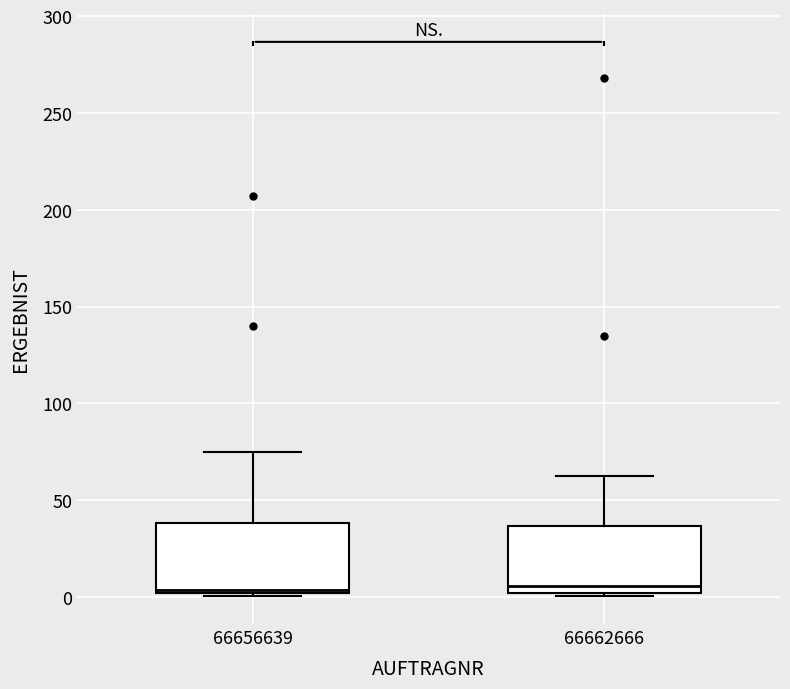

Reading left to right, transcribe this box plot: for each box, give where its median line is, the range the box spans, and where its two whiskers end, as read against the y-axis. The values are not printed on the chart, so give them approximately, as read against the axis.

66656639: median 5, box 0 to 40, whiskers 0 to 75
66662666: median 5, box 0 to 35, whiskers 0 to 60